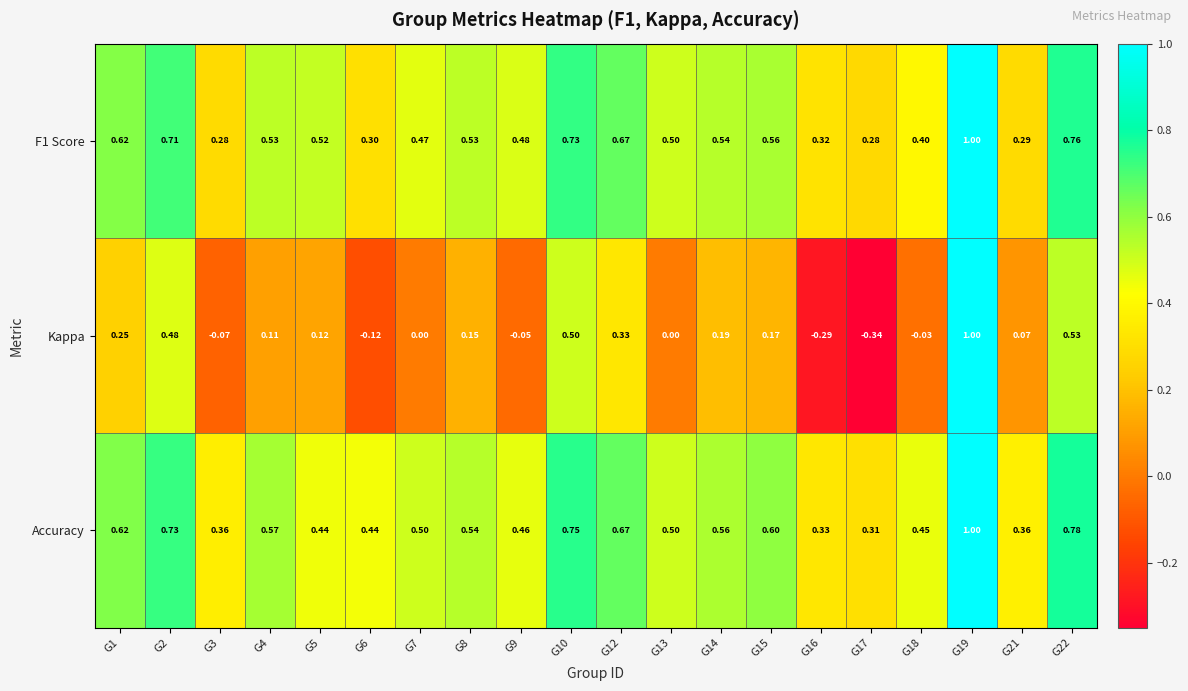

Which series has the largest range (max minus min)?

Kappa